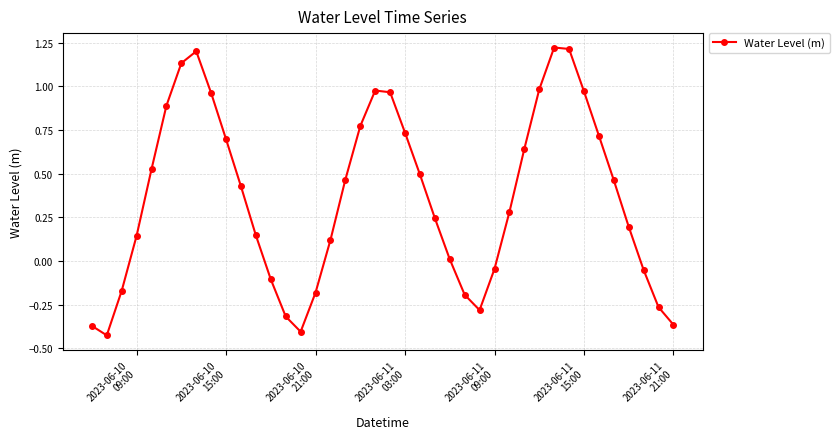

How many points are lower than both their immediate neighbors (excluding endpoints)?

3